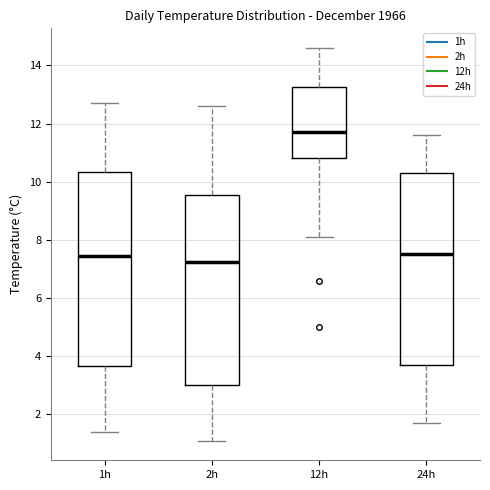

Where is the upper edge of the box for 24h on the y-axis? The values are not printed on the chart, so give them approximately, as read against the axis.

10.4